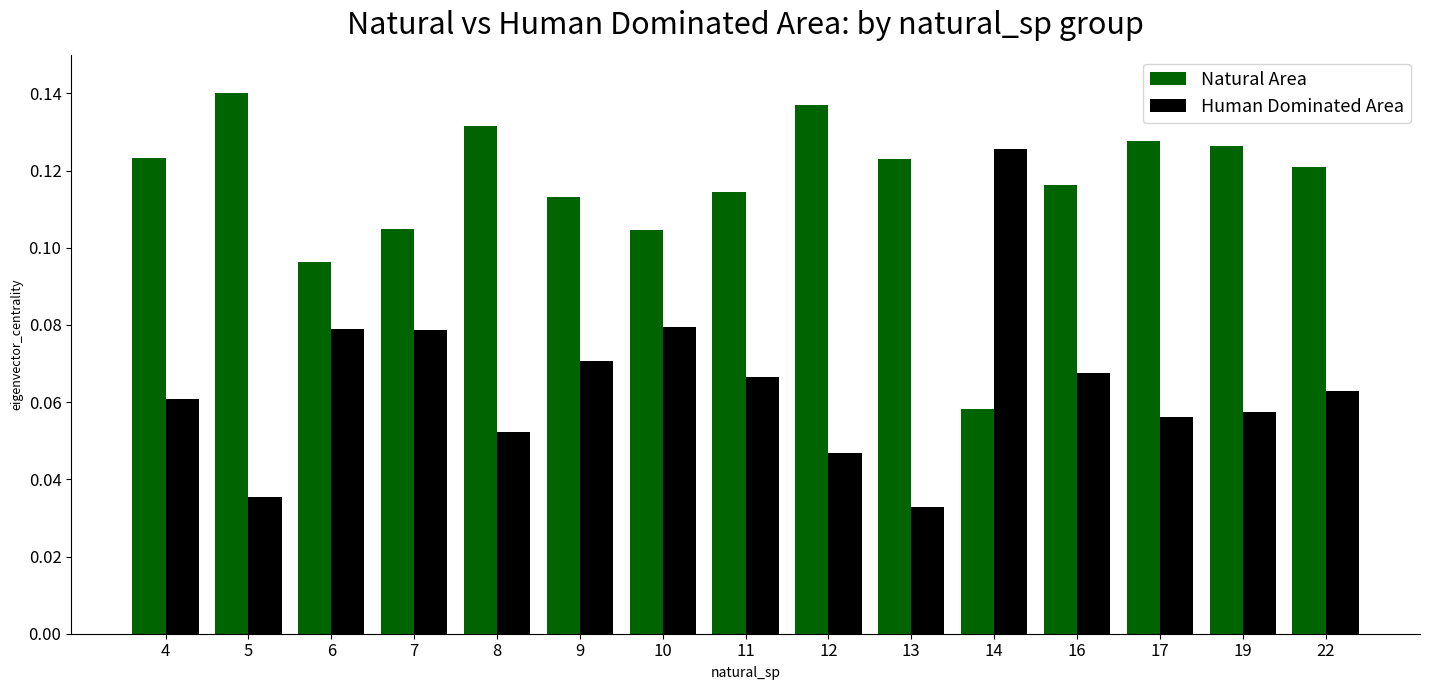

What is the sum of the Natural Area values at 22 and 5?

0.3